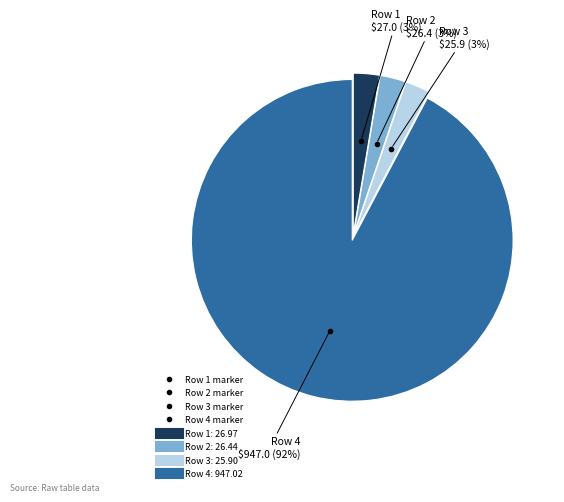

Is there a majority slice in this chart?

Yes